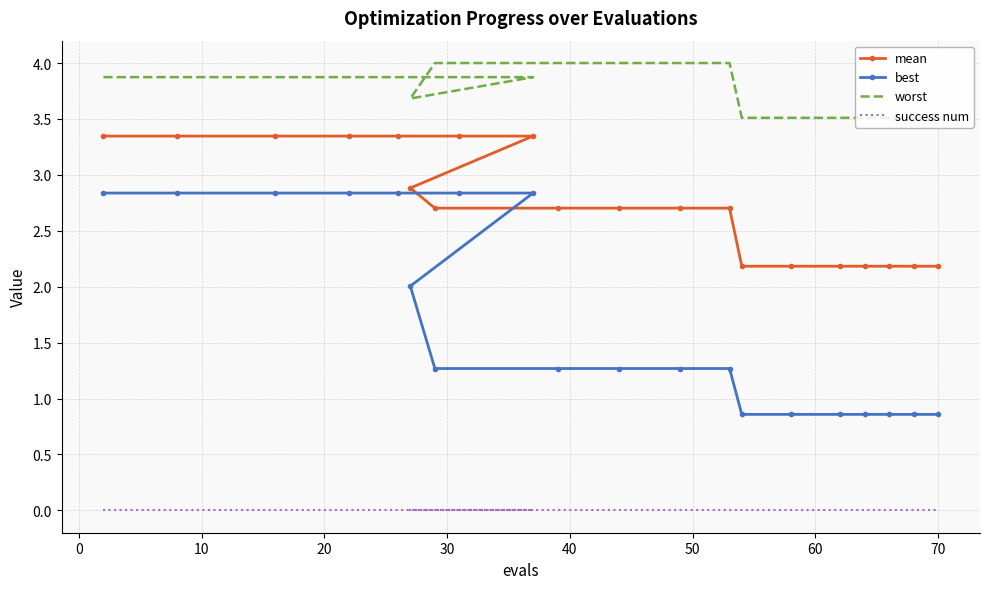

List the series in order of their overall mean, highest first.

worst, mean, best, success num